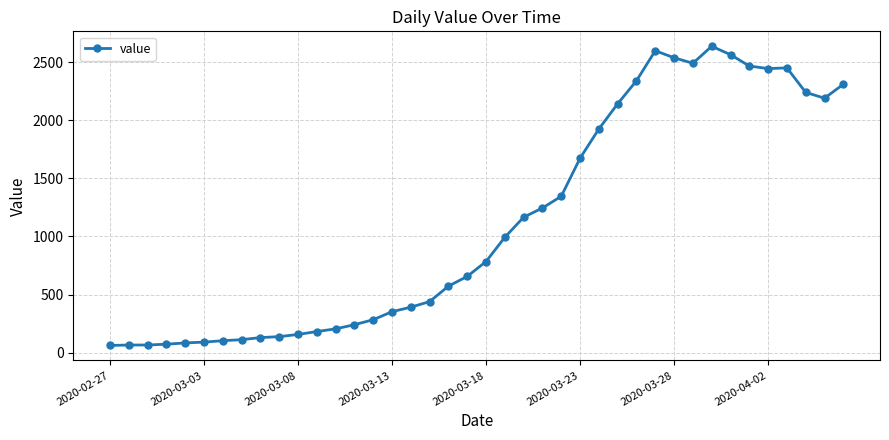

True or false: the data has more than 0 interior local peaks.

True